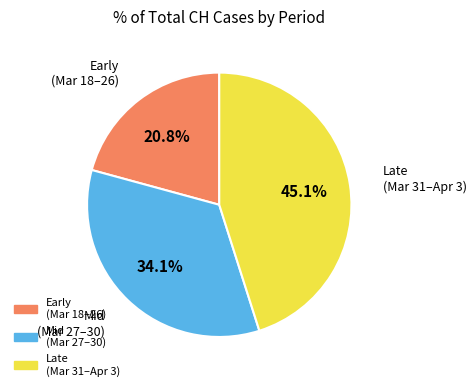

Is there a majority slice in this chart?

No